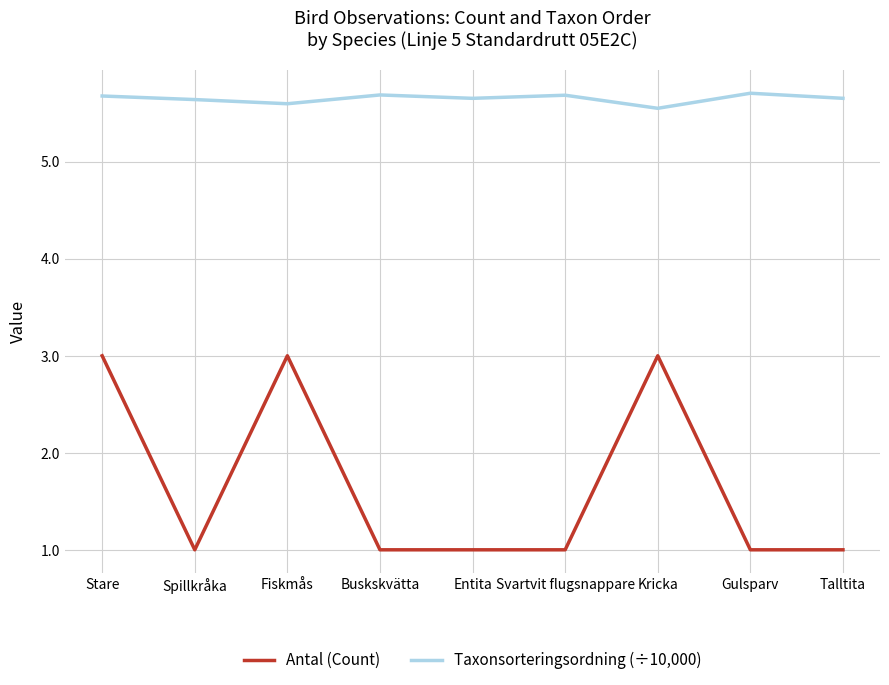

Is this an area chart (filled region under the line)?

No